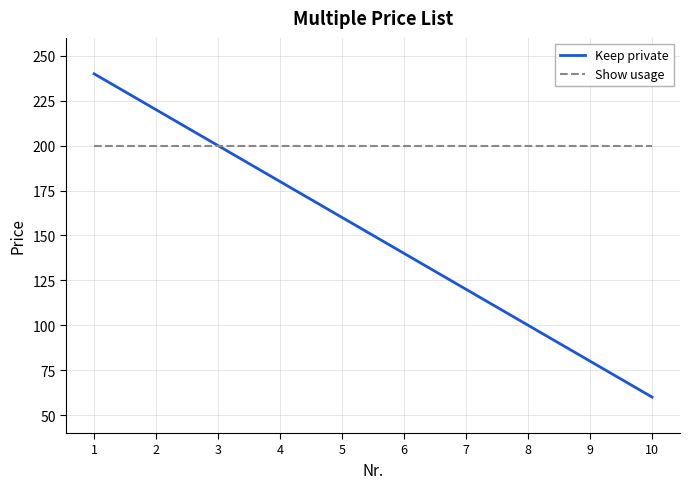

At which category is the sum across all series the highest?

1